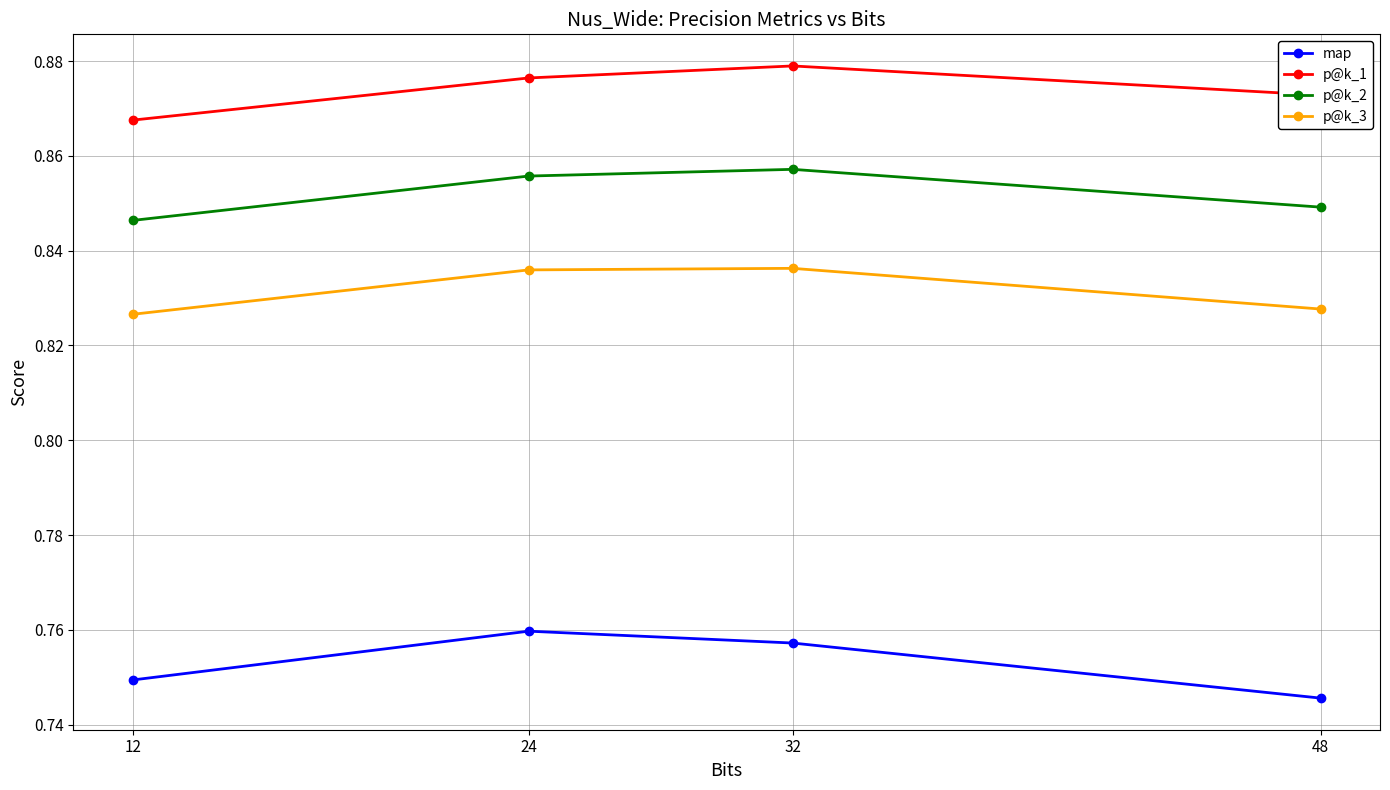

Rank the series at 24 from highest to lowest value.

p@k_1, p@k_2, p@k_3, map